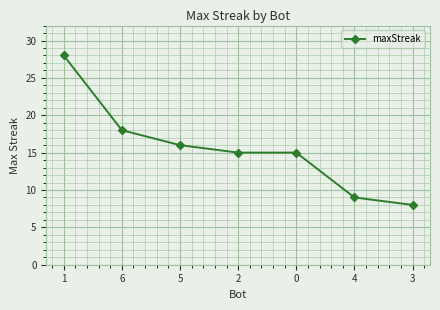

Does the chart have visible grid lines?

Yes